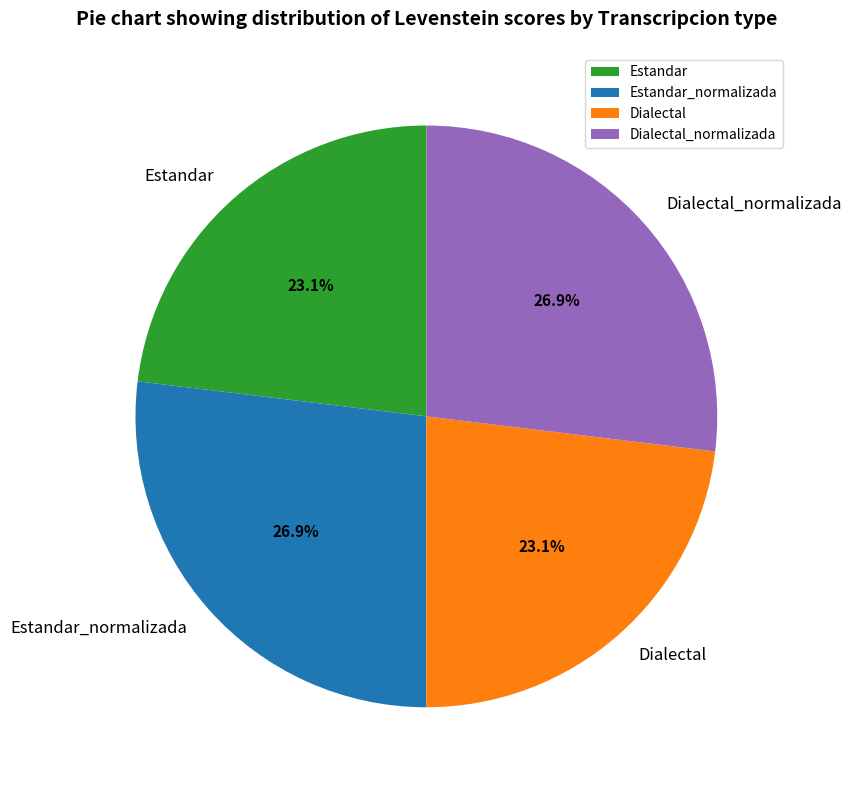

How many segments does this pie chart have?

4